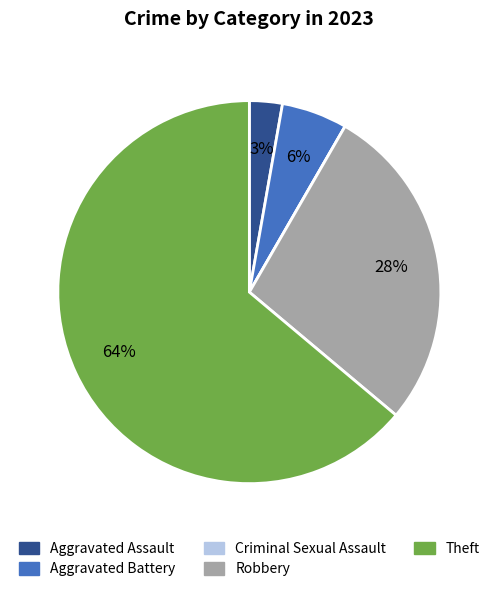

To the nearest percent, what is the average slice percentage?

20%